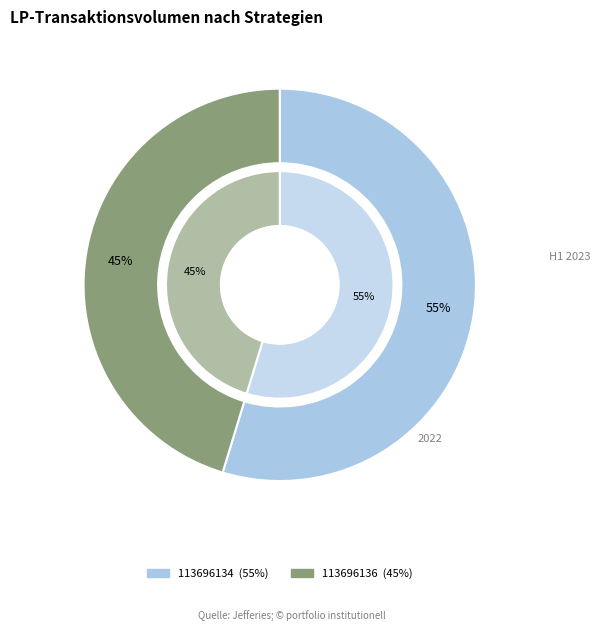

How many segments does this pie chart have?

2